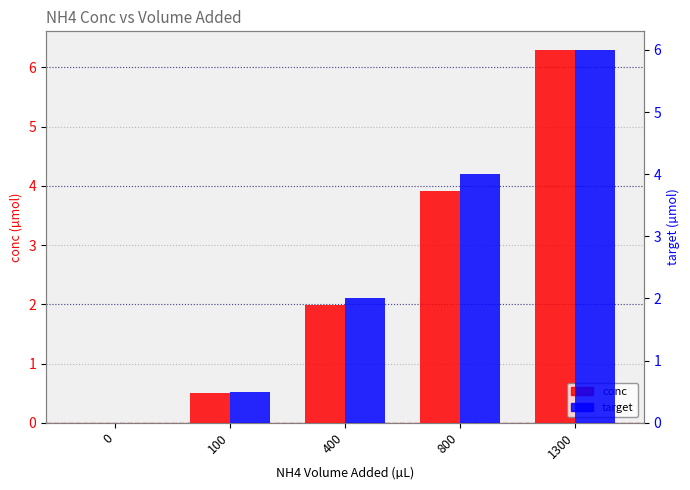

Reading left to right, extract all data points from this chart.

conc: 0.0	0.5	2.0	3.9	6.3
target: 0.0	0.5	2.0	4.0	6.0